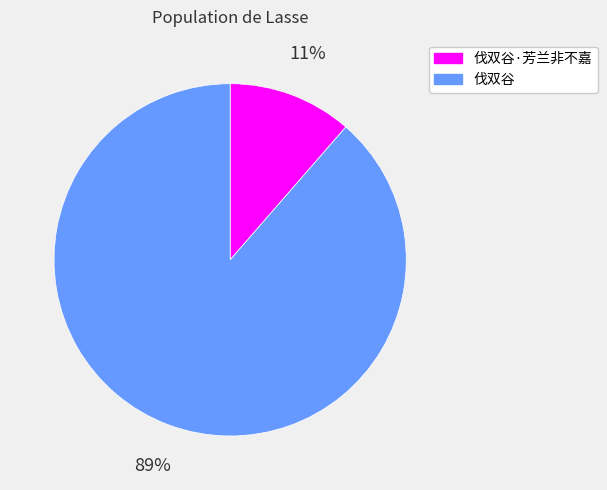

Does any single category account for the majority?

Yes